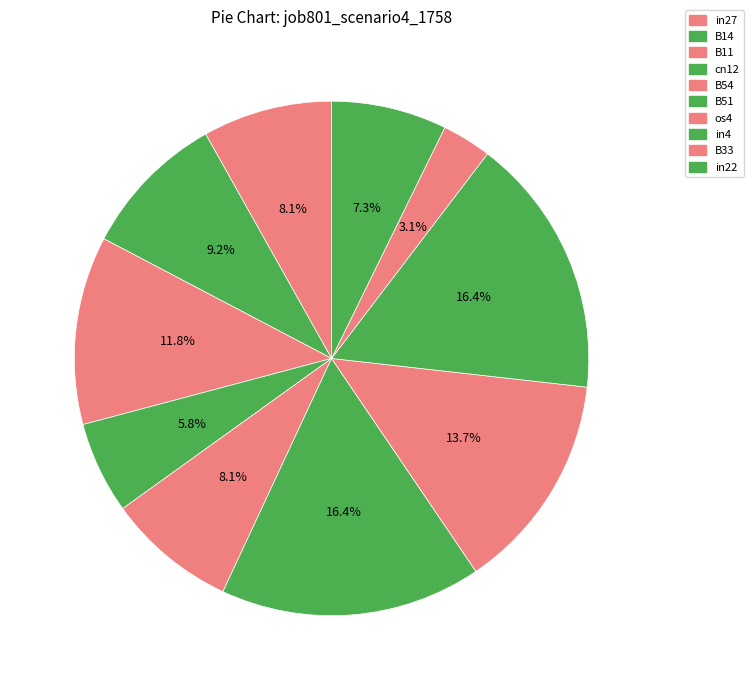

The os4 slice represents 1% of the pie. True or false?

False